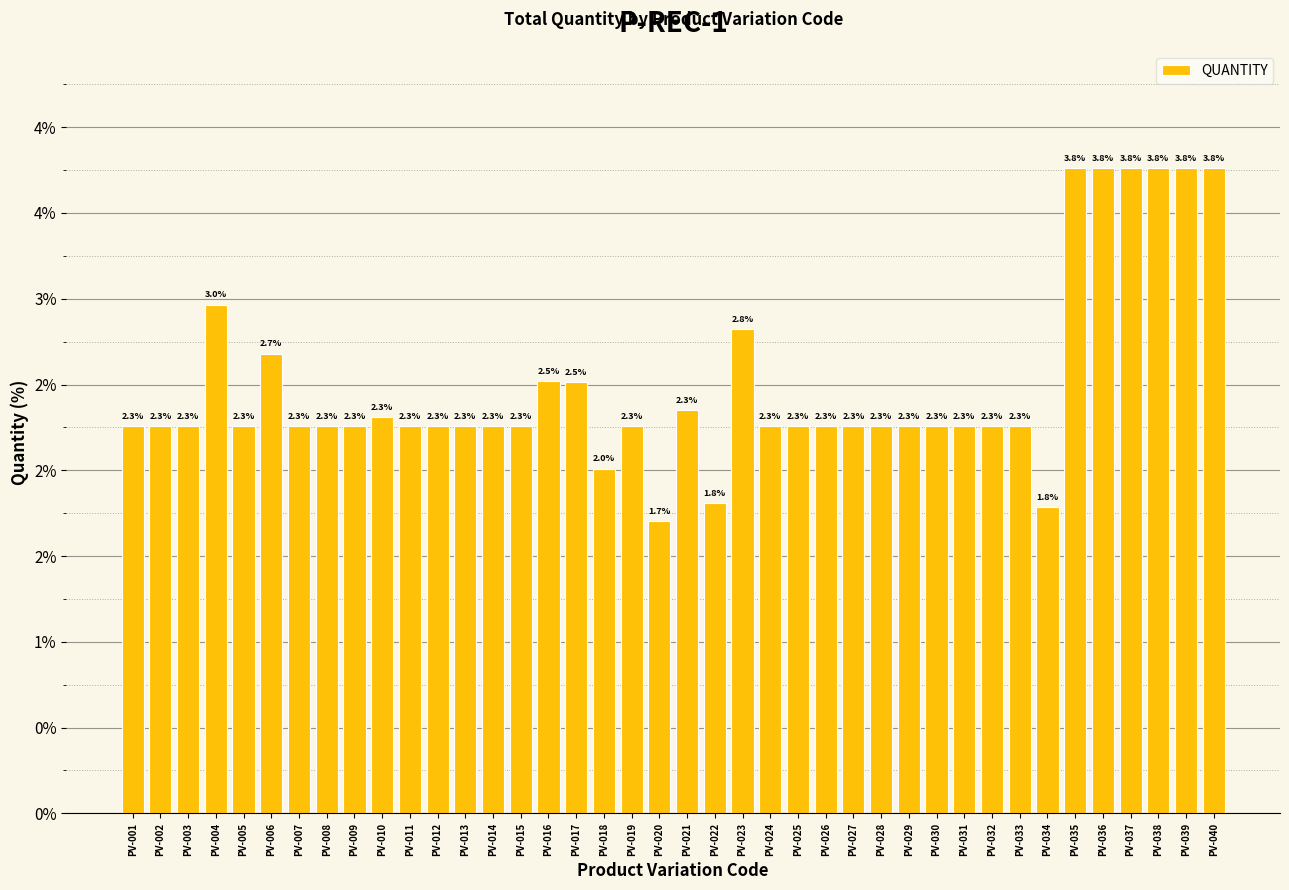

Rank the categories by value from highest to lowest.

PV-035, PV-036, PV-037, PV-038, PV-039, PV-040, PV-004, PV-023, PV-006, PV-016, PV-017, PV-021, PV-010, PV-001, PV-002, PV-003, PV-005, PV-007, PV-008, PV-009, PV-011, PV-012, PV-013, PV-014, PV-015, PV-019, PV-024, PV-025, PV-026, PV-027, PV-028, PV-029, PV-030, PV-031, PV-032, PV-033, PV-018, PV-022, PV-034, PV-020